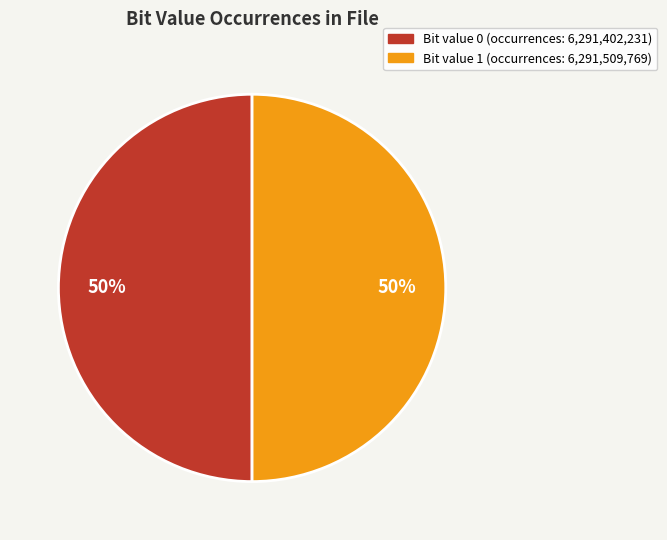

To the nearest percent, what is the average slice percentage?

50%